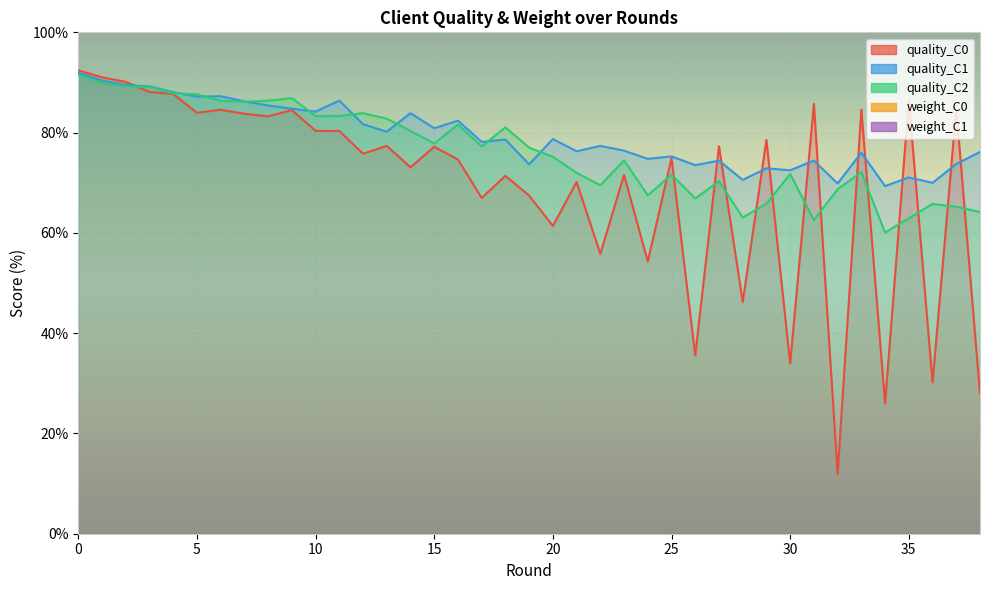

What is the value of the quality_C0 point at the 9th from the left?

83.3